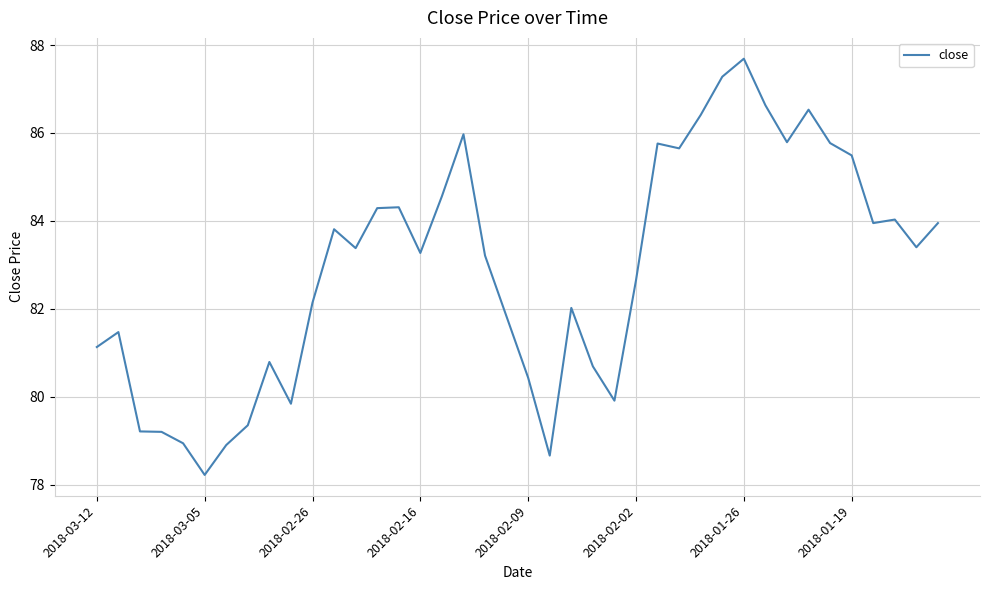

What is the minimum value shown in the chart?

78.2